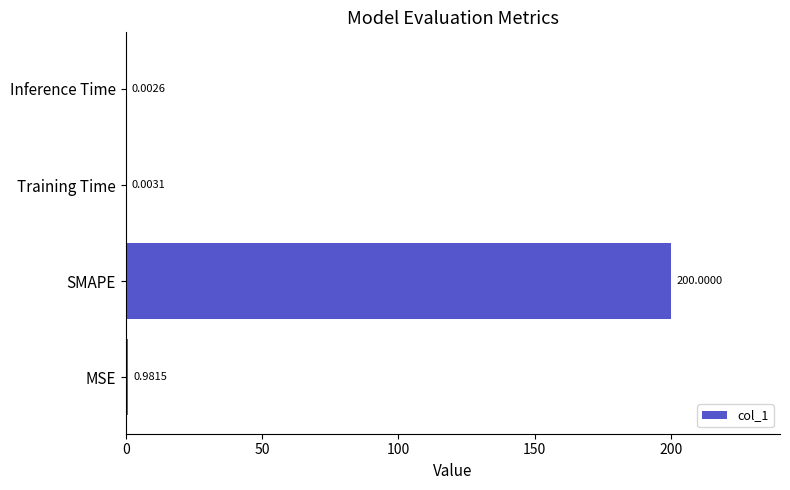

What is the maximum value shown in the chart?

200.0